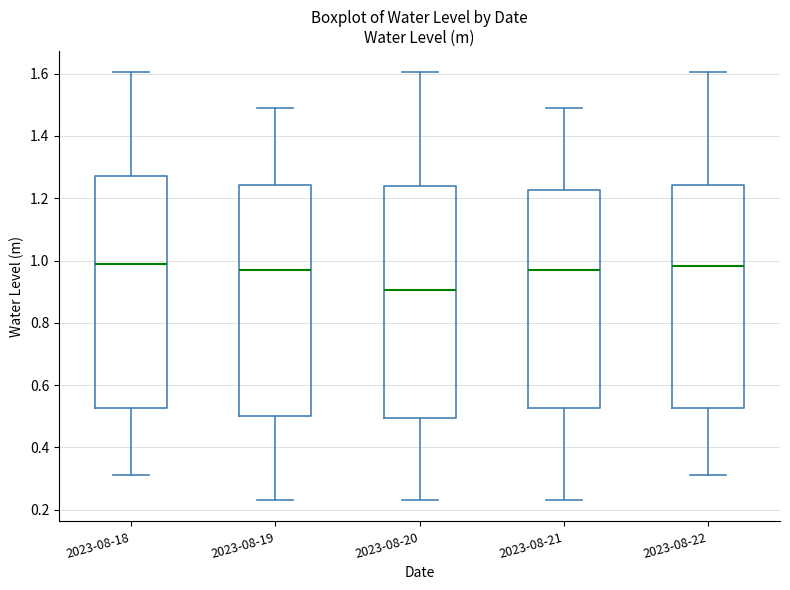

Reading left to right, transcribe this box plot: for each box, give where its median line is, the range the box spans, and where its two whiskers end, as read against the y-axis. The values are not printed on the chart, so give them approximately, as read against the axis.

2023-08-18: median 0.98, box 0.52 to 1.28, whiskers 0.32 to 1.60
2023-08-19: median 0.98, box 0.50 to 1.24, whiskers 0.24 to 1.48
2023-08-20: median 0.90, box 0.50 to 1.24, whiskers 0.24 to 1.60
2023-08-21: median 0.98, box 0.52 to 1.22, whiskers 0.24 to 1.48
2023-08-22: median 0.98, box 0.52 to 1.24, whiskers 0.32 to 1.60